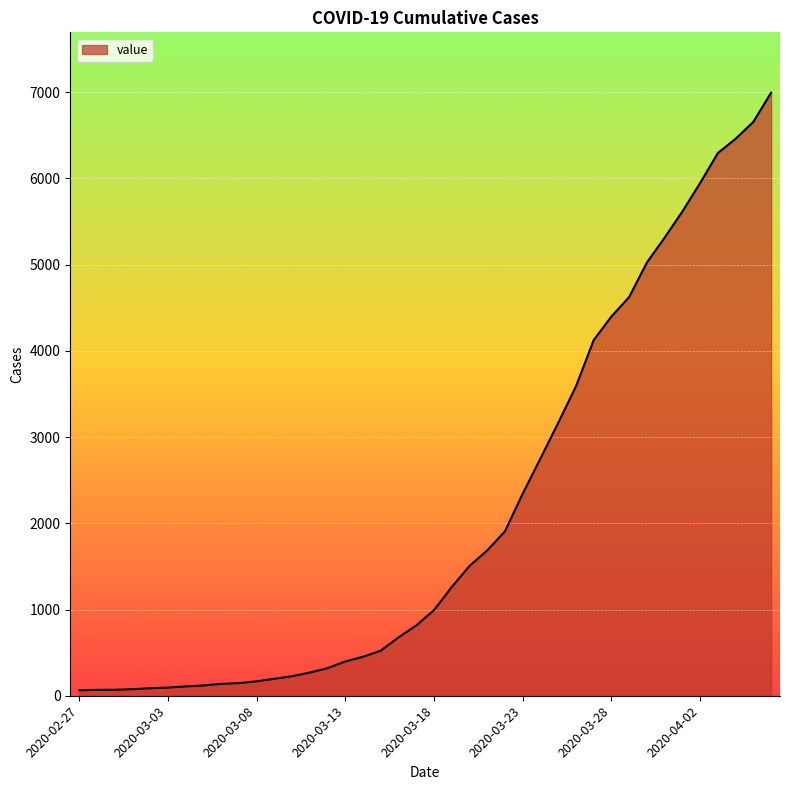

What is the difference between the maximum and minimum values?

6931